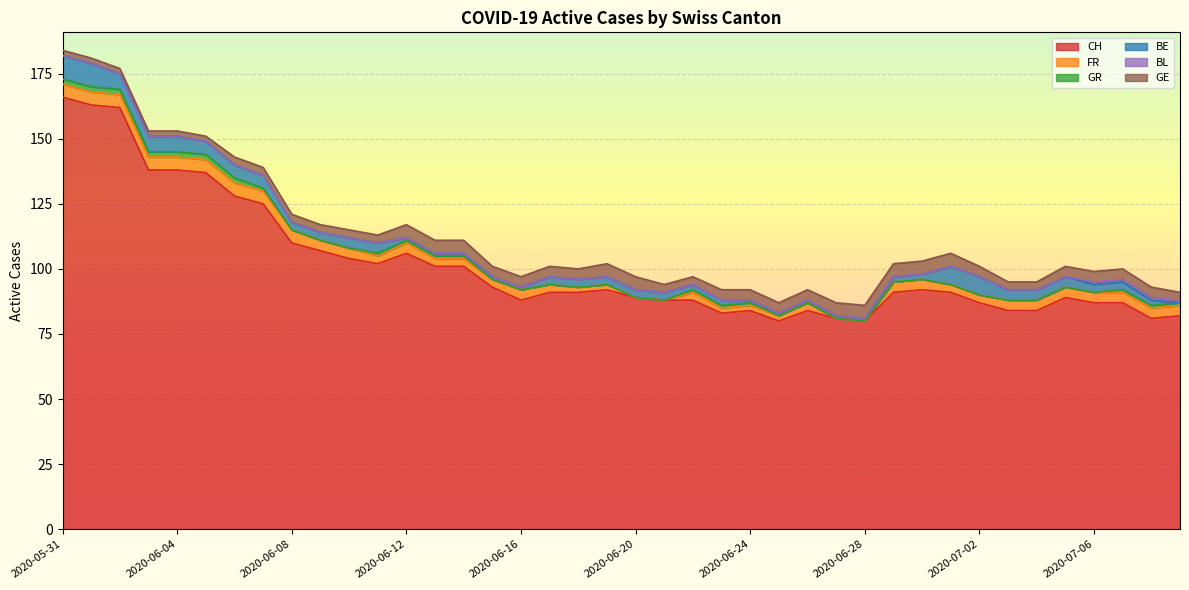

Where is BL nearest to the value 0?

2020-05-31